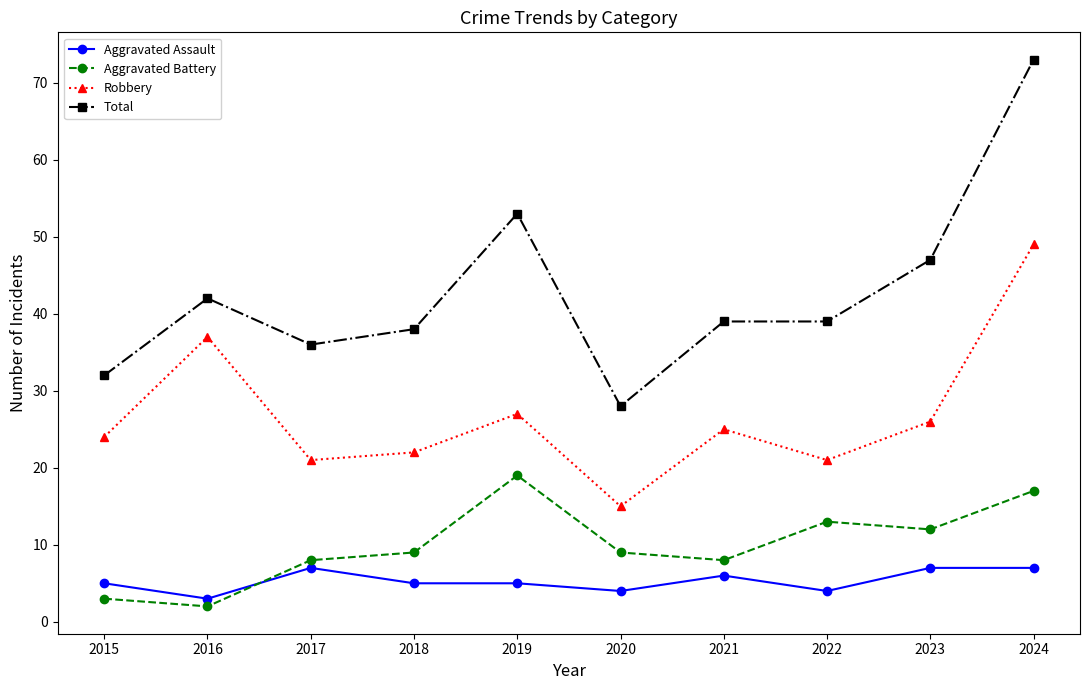

Reading left to right, list all the values displayed in this chart.

Aggravated Assault: 2015=5	2016=3	2017=7	2018=5	2019=5	2020=4	2021=6	2022=4	2023=7	2024=7
Aggravated Battery: 2015=3	2016=2	2017=8	2018=9	2019=19	2020=9	2021=8	2022=13	2023=12	2024=17
Robbery: 2015=24	2016=37	2017=21	2018=22	2019=27	2020=15	2021=25	2022=21	2023=26	2024=49
Total: 2015=32	2016=42	2017=36	2018=38	2019=53	2020=28	2021=39	2022=39	2023=47	2024=73